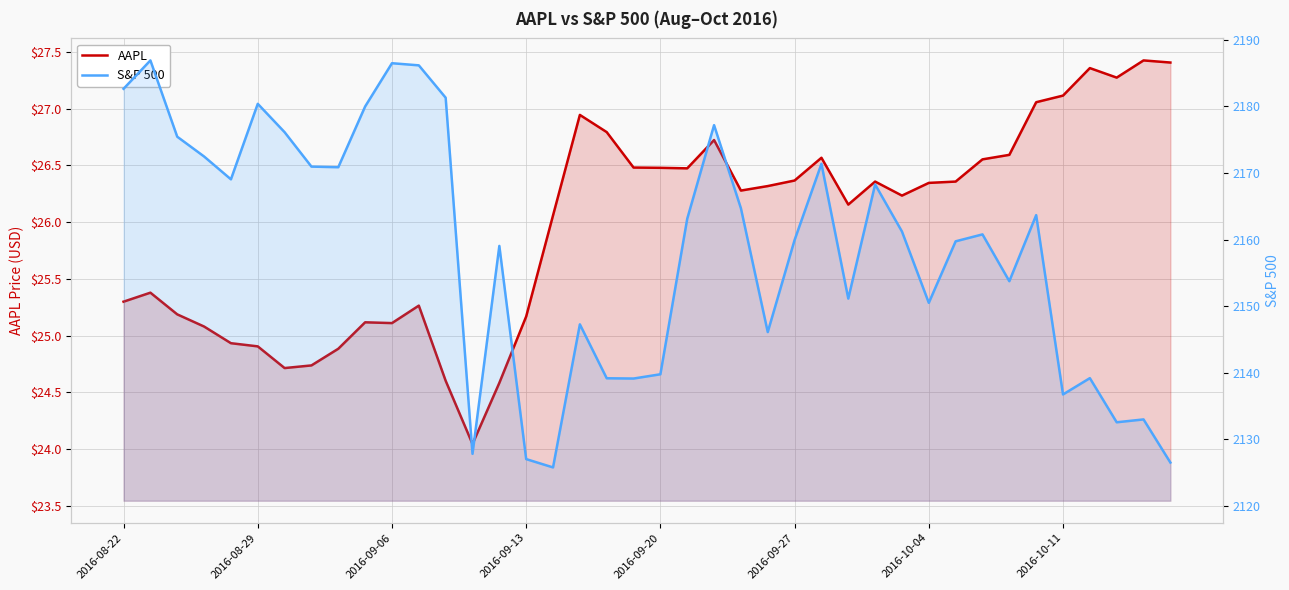

Does the chart have visible grid lines?

Yes